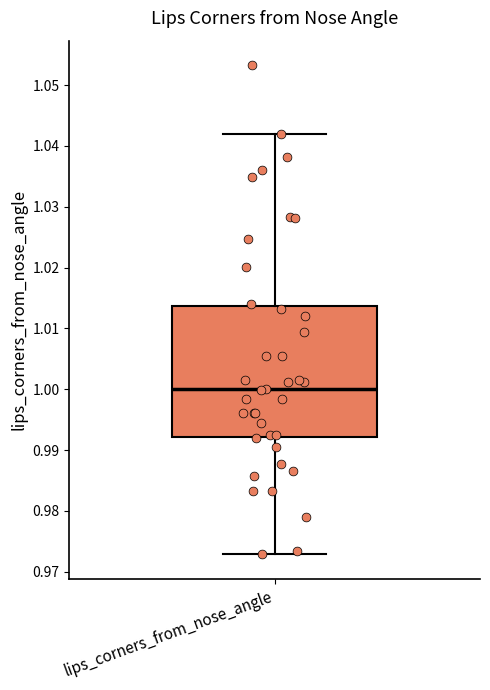

Transcribe this box plot: give where the median line is, the range the box spans, and where the two whiskers end, as read against the y-axis. The values are not printed on the chart, so give them approximately, as read against the axis.

median 1.000, box 0.992 to 1.014, whiskers 0.973 to 1.042